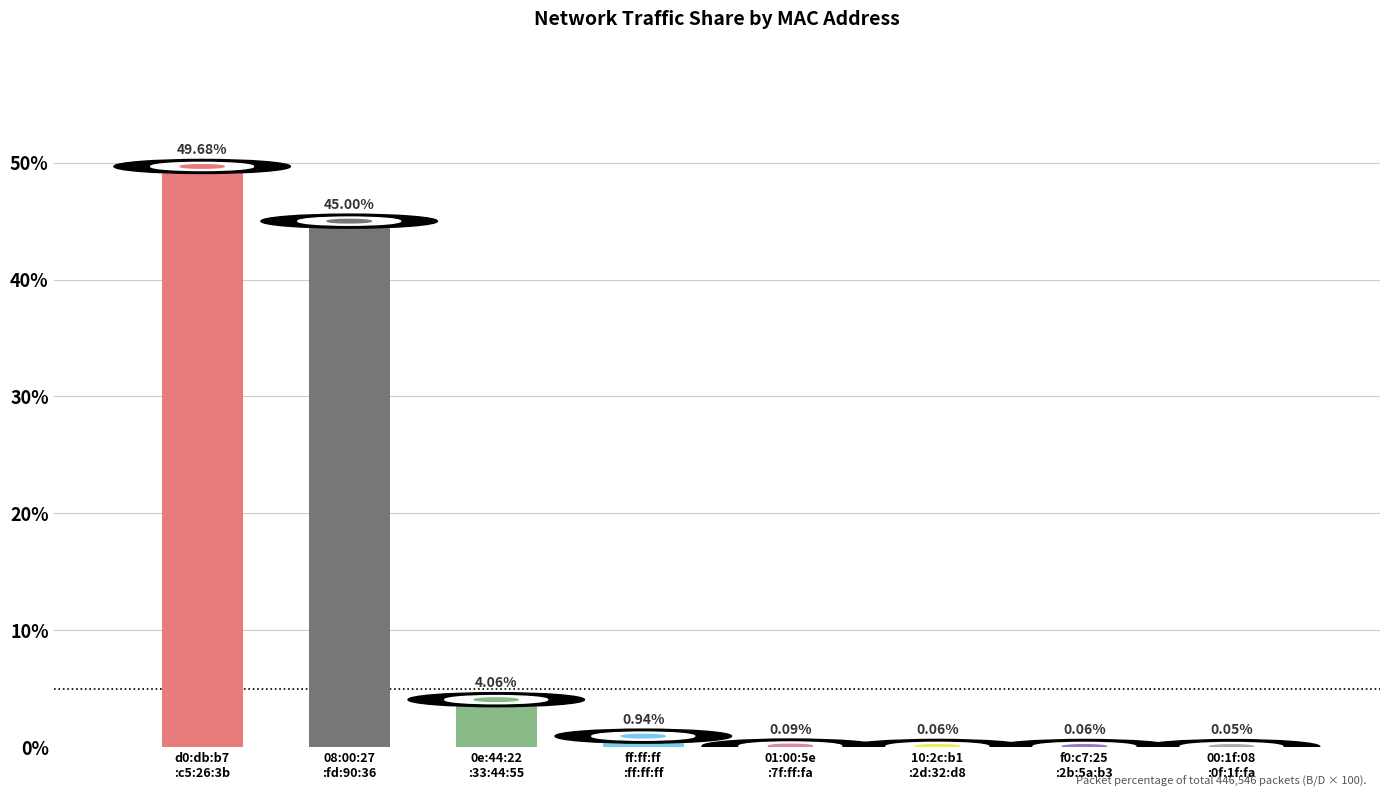

What is the sum of all values?

99.9